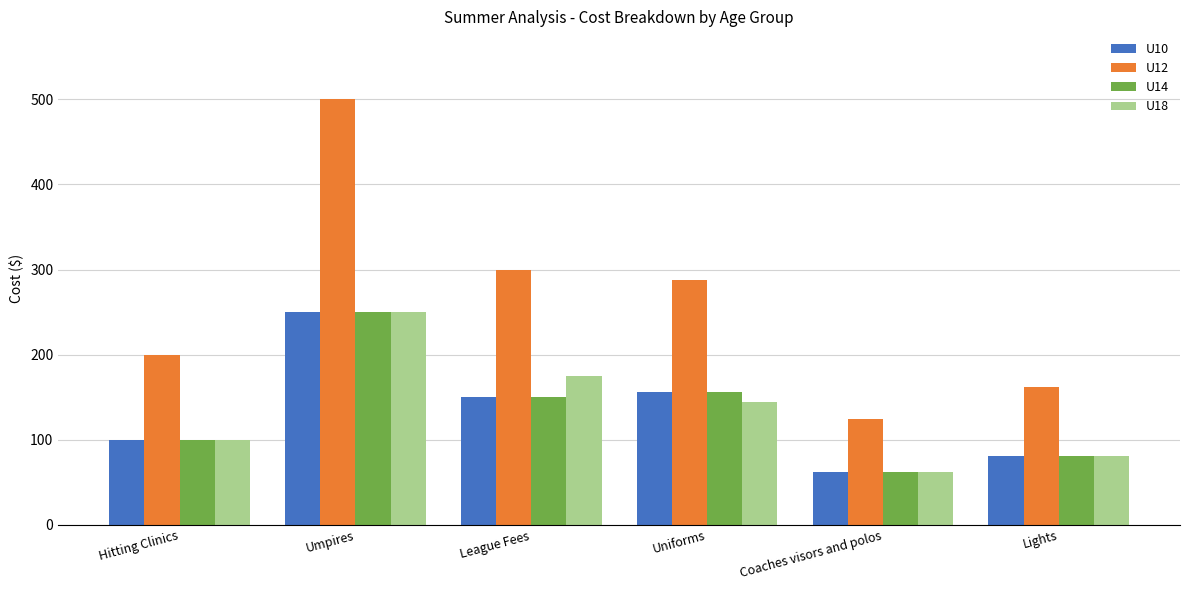

At which label is U18 closest to 155?

Uniforms